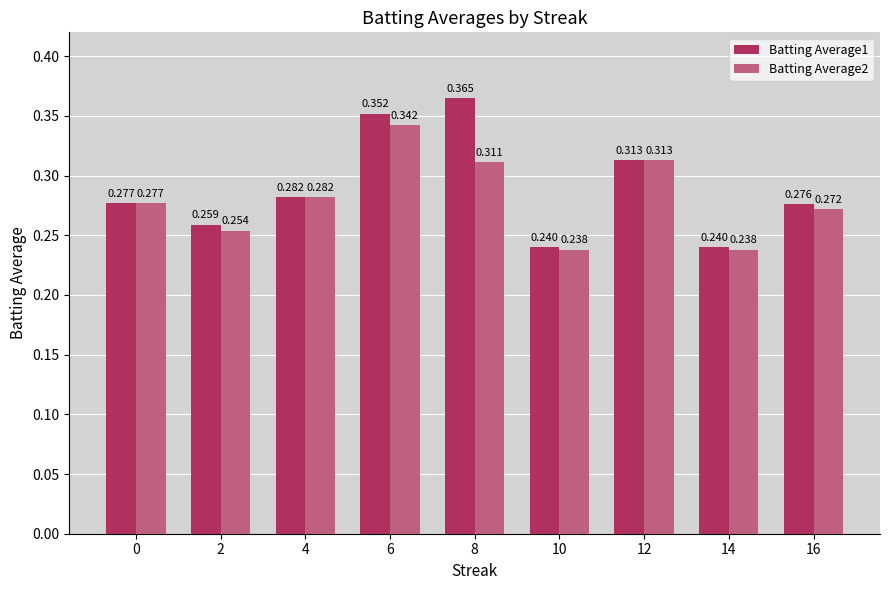

At 14, list the series in order from largest to smallest.

Batting Average1, Batting Average2